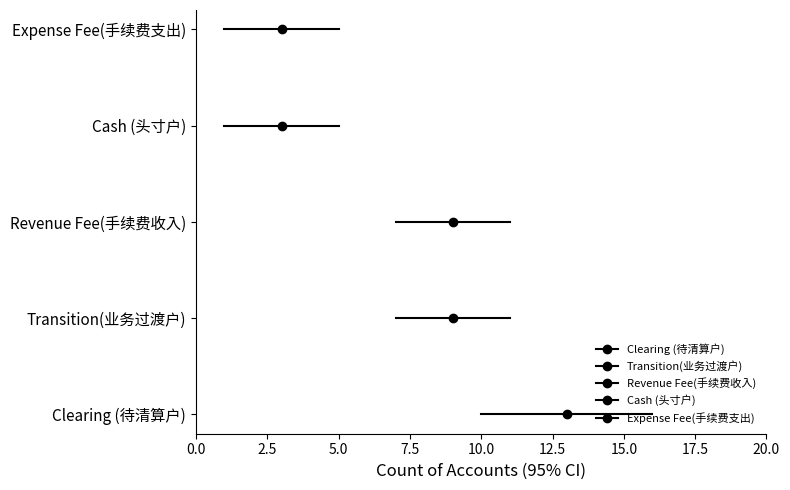

At 0.0, list the series in order from largest to smallest.

Expense Fee(手续费支出), Cash (头寸户), Revenue Fee(手续费收入), Transition(业务过渡户), Clearing (待清算户)